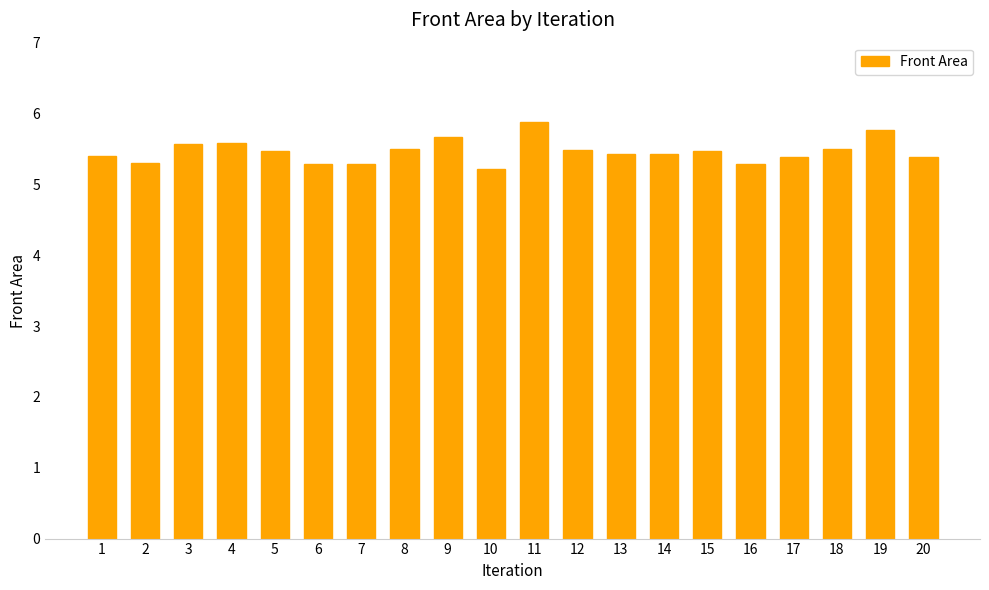

What is the difference between the second highest and second lowest values?

0.5